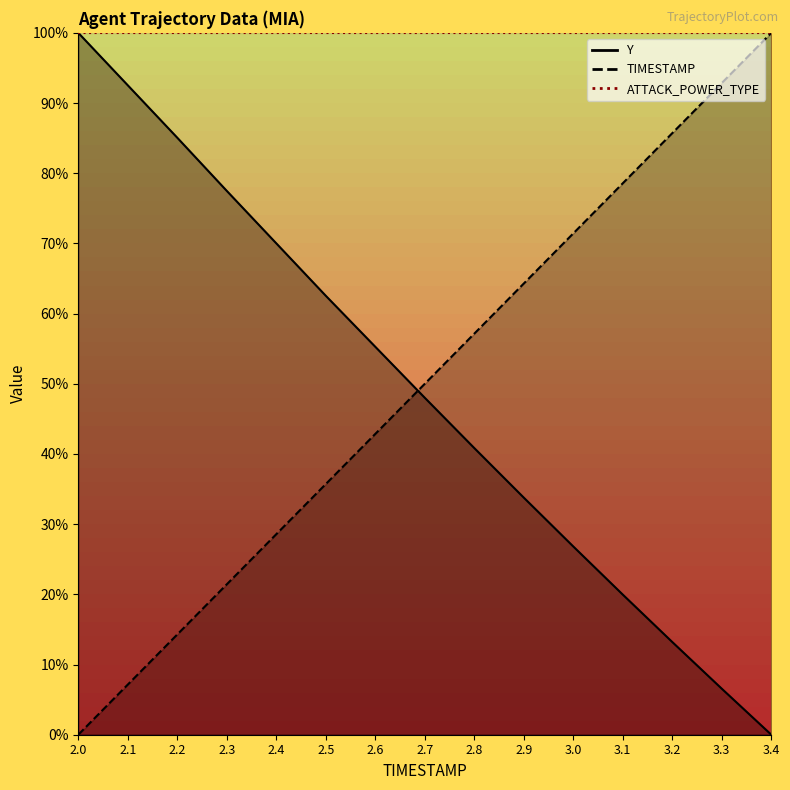

Reading right to left, list all the values displayed in this chart.

Y: 0.0	6.6	13.2	20.0	26.8	33.8	40.8	48.0	55.3	62.5	70.0	77.5	85.1	92.5	100.0
TIMESTAMP: 100.0	92.9	85.7	78.6	71.4	64.3	57.1	50.0	42.9	35.7	28.6	21.4	14.3	7.1	0.0